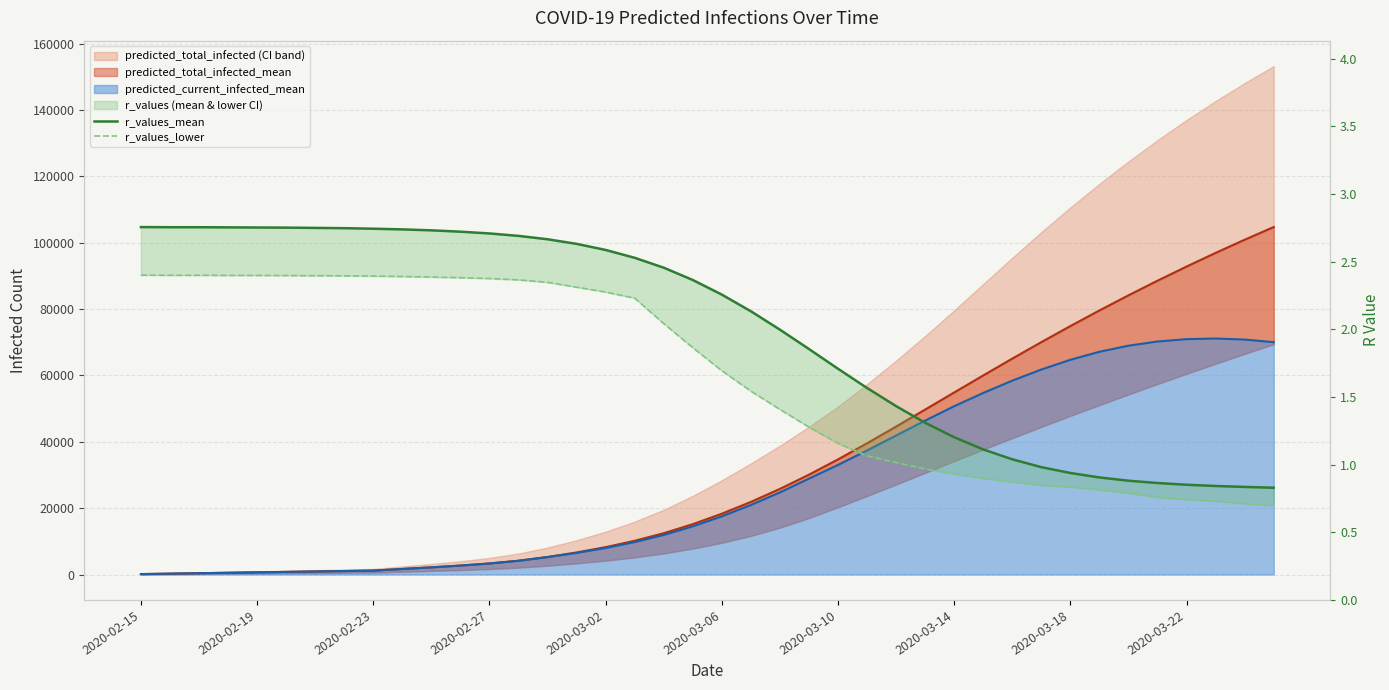

True or false: r_values_lower and r_values_mean intersect in this chart.

False